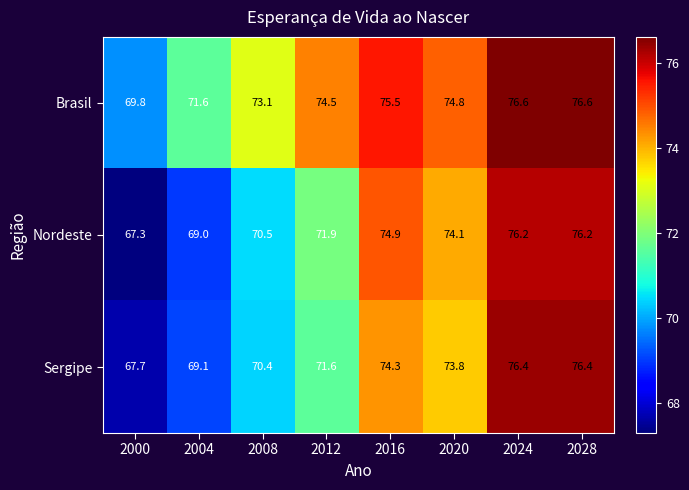

True or false: Nordeste has a value of 111.3 at 2012.

False